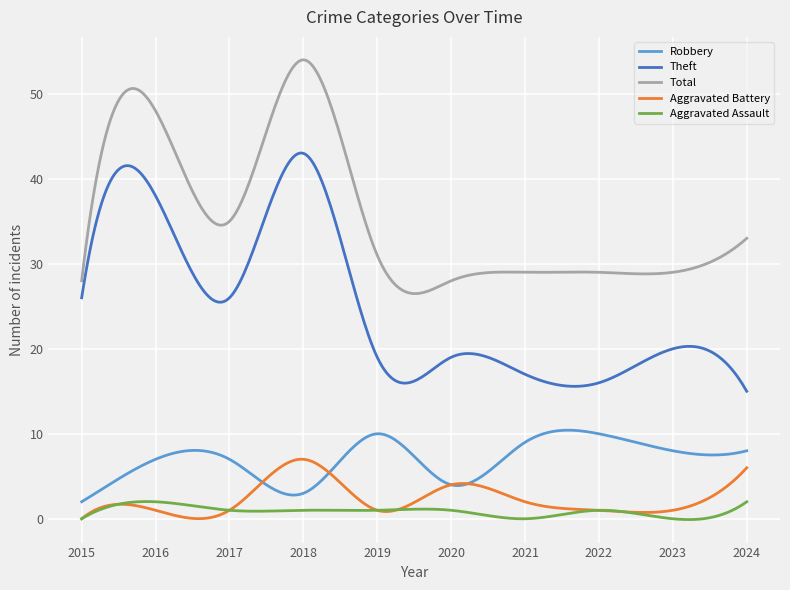

What is the greatest value displayed?

54.0